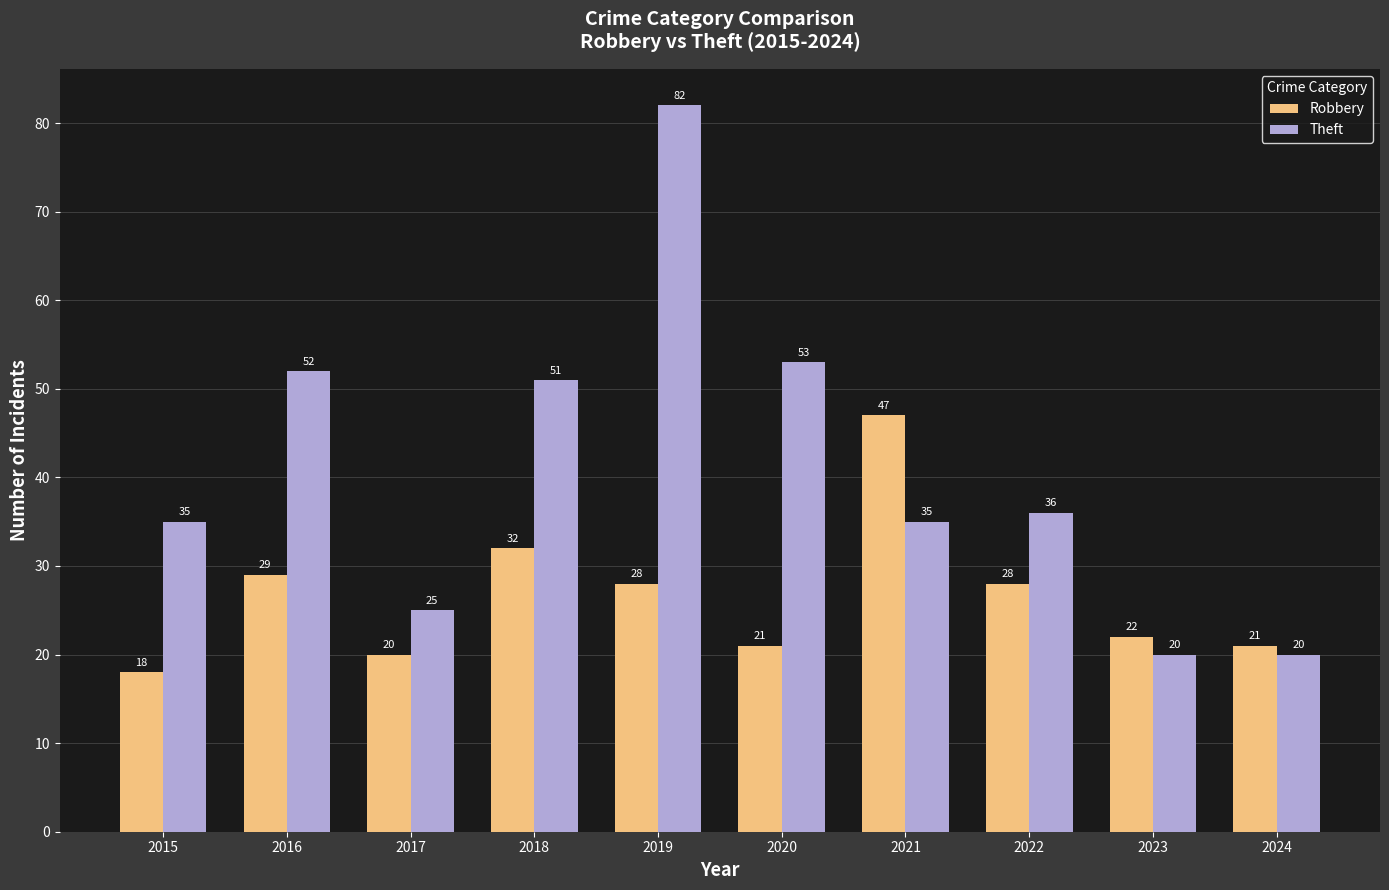

What is the maximum value shown in the chart?

82